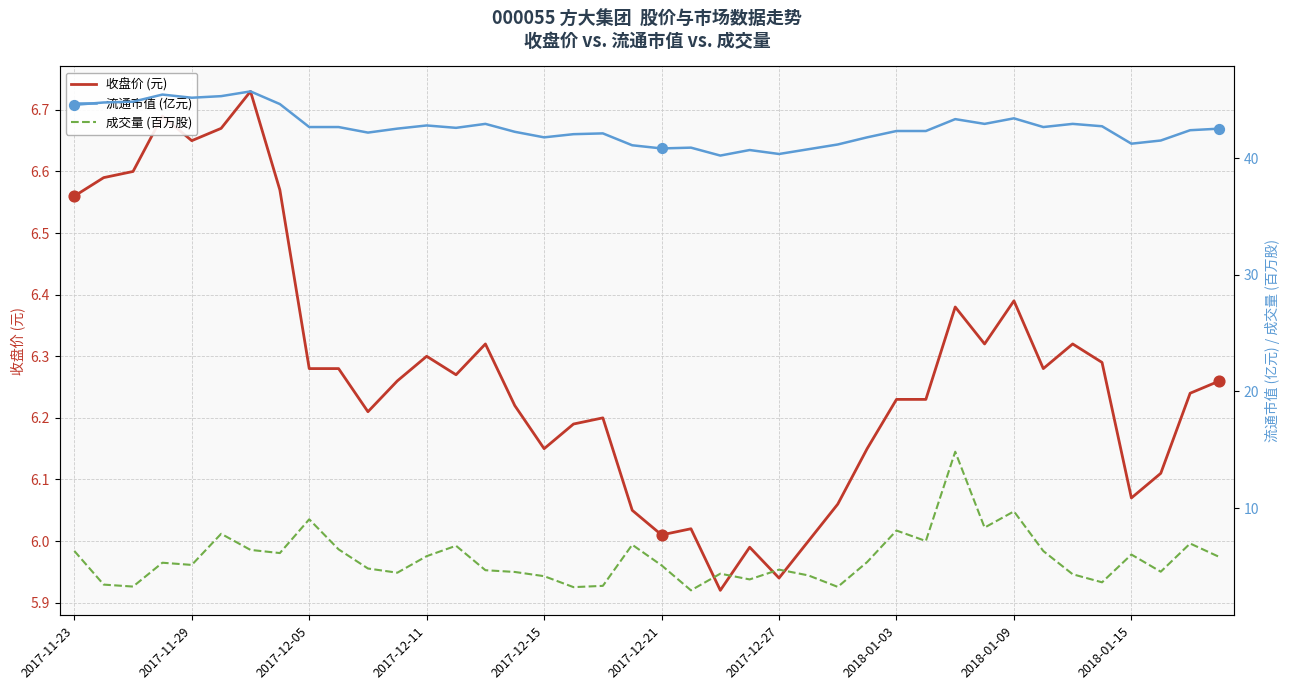

Which series has the largest Y range (max minus min)?

成交量 (百万股)